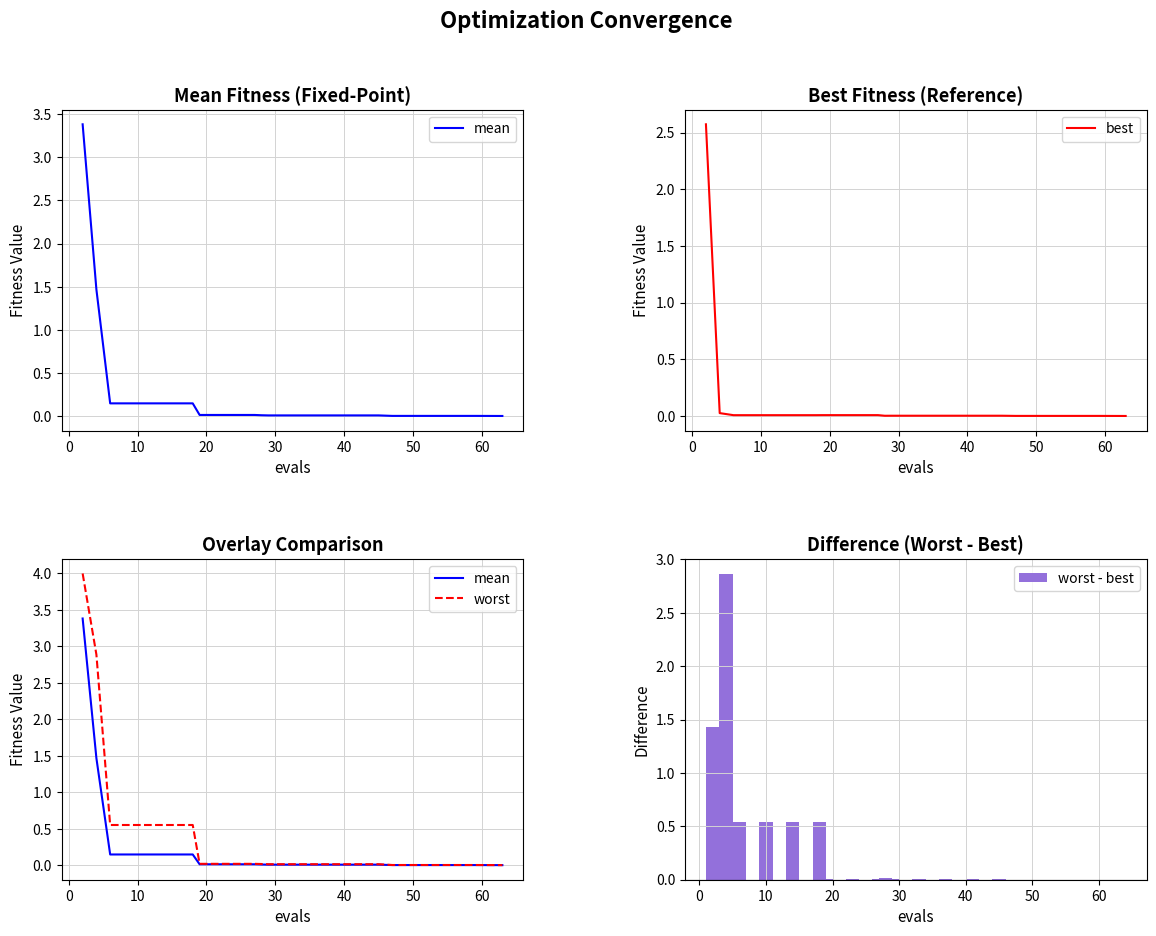

What is the sum of all worst - best values?

6.6